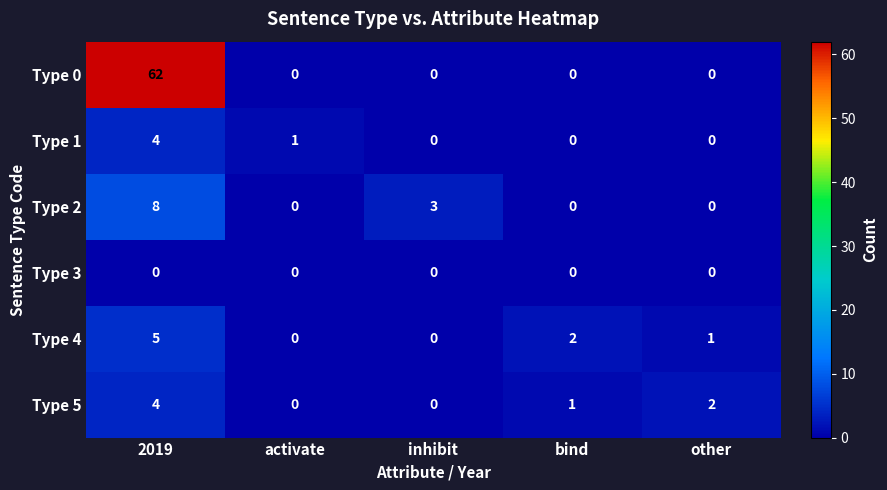

The value of Type 2 at bind is 3. True or false?

False